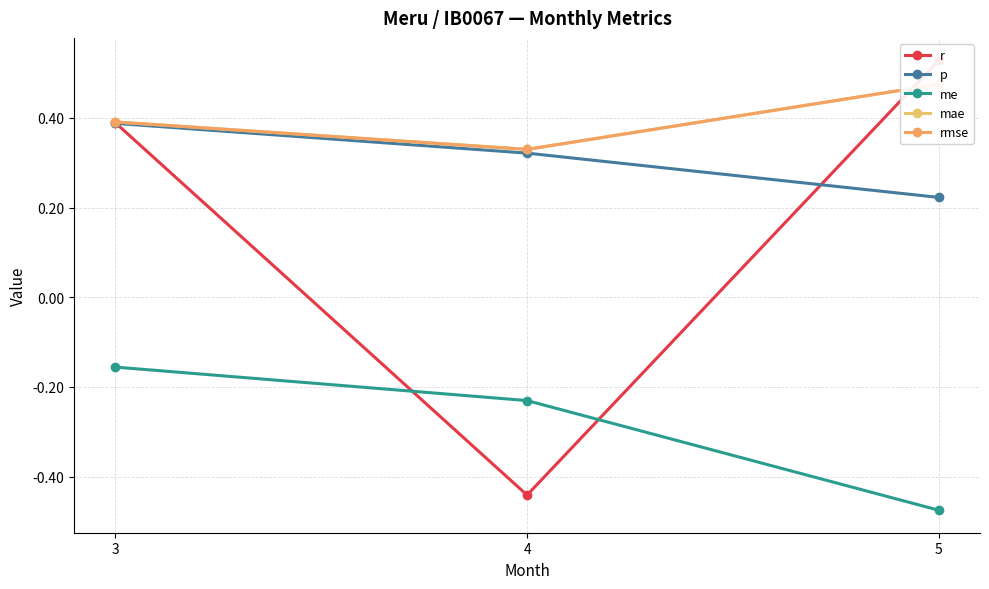

Reading left to right, list all the values displayed in this chart.

r: 3=0.4	4=-0.4	5=0.5
p: 3=0.4	4=0.3	5=0.2
me: 3=-0.2	4=-0.2	5=-0.5
mae: 3=0.4	4=0.3	5=0.5
rmse: 3=0.4	4=0.3	5=0.5